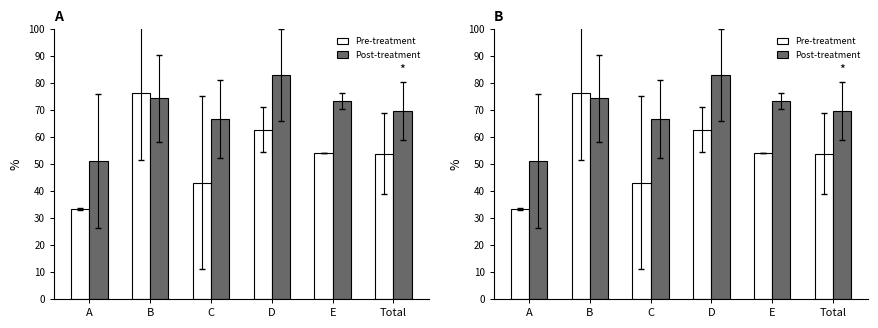

Which series has the largest range (max minus min)?

Pre-treatment